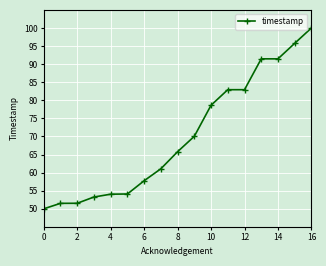

What is the sum of all values?

1192.3